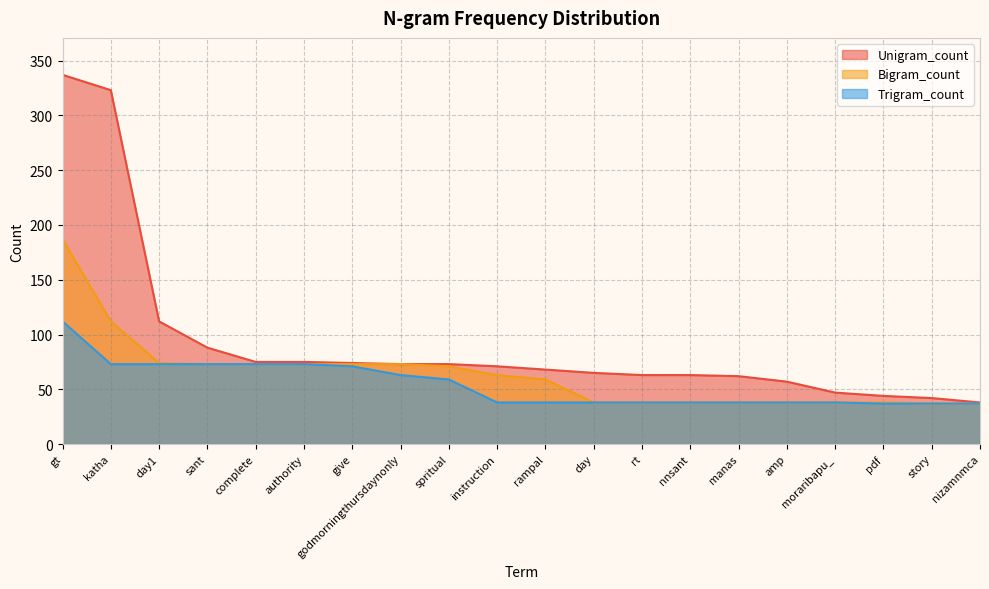

List the series in order of their overall mean, highest first.

Unigram_count, Bigram_count, Trigram_count